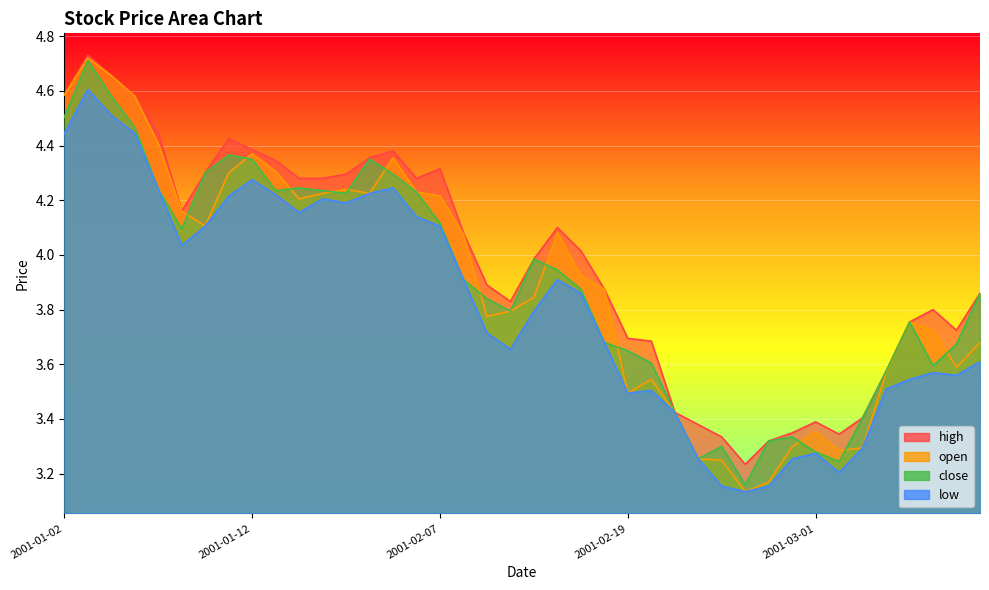

What position from the right is 2001-02-15?

18